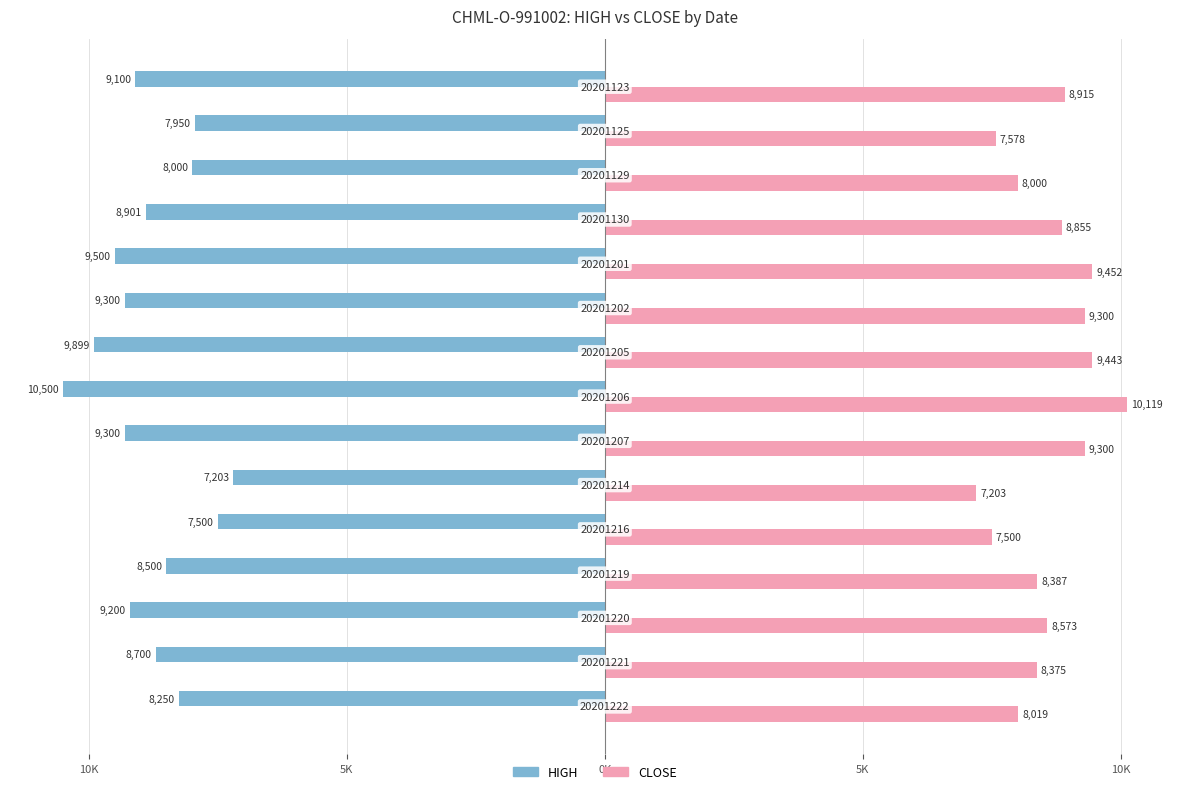

What are all the series names shown in the legend?

HIGH, CLOSE